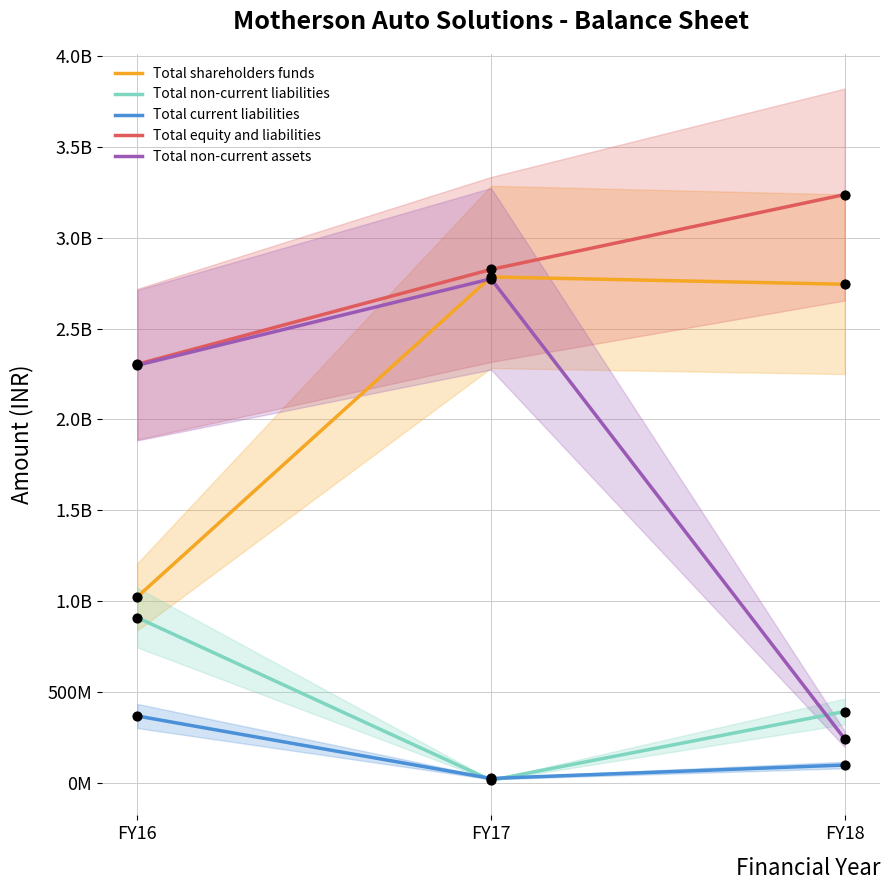

Which series contains the lowest Y value?

Total non-current liabilities